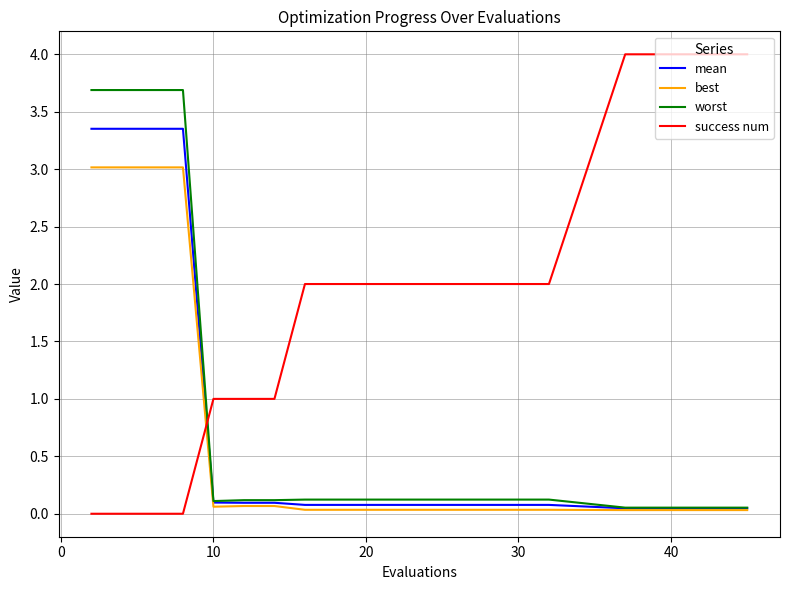

Which series has the largest total across all categories?

success num